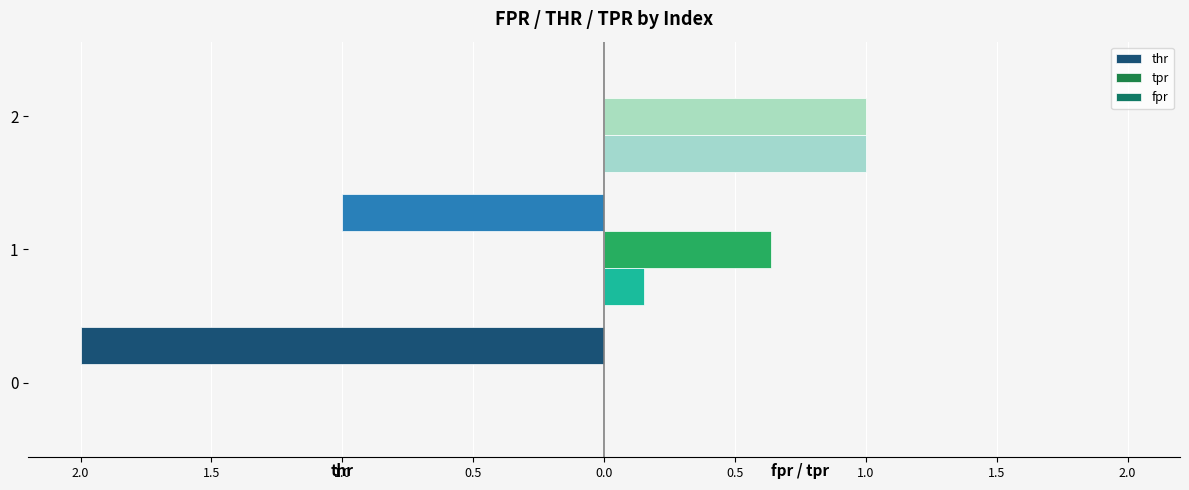

The value of tpr at 1 is 0.3. True or false?

False